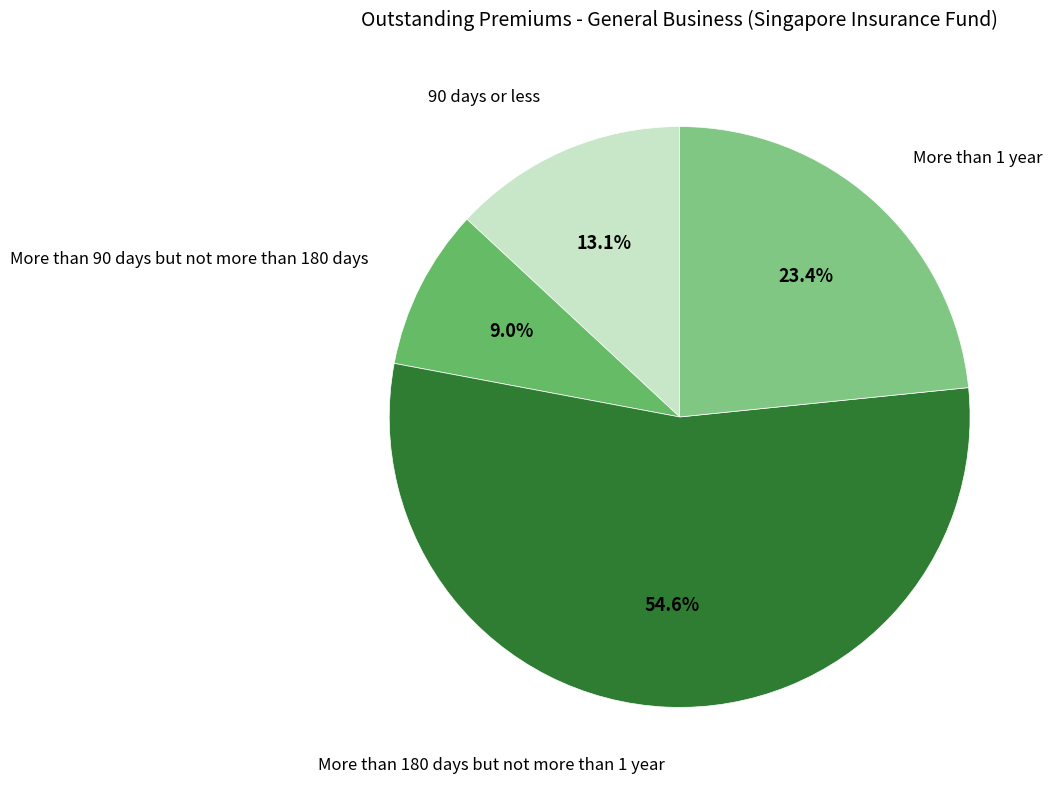

Is there any slice that represents more than half of the pie?

Yes